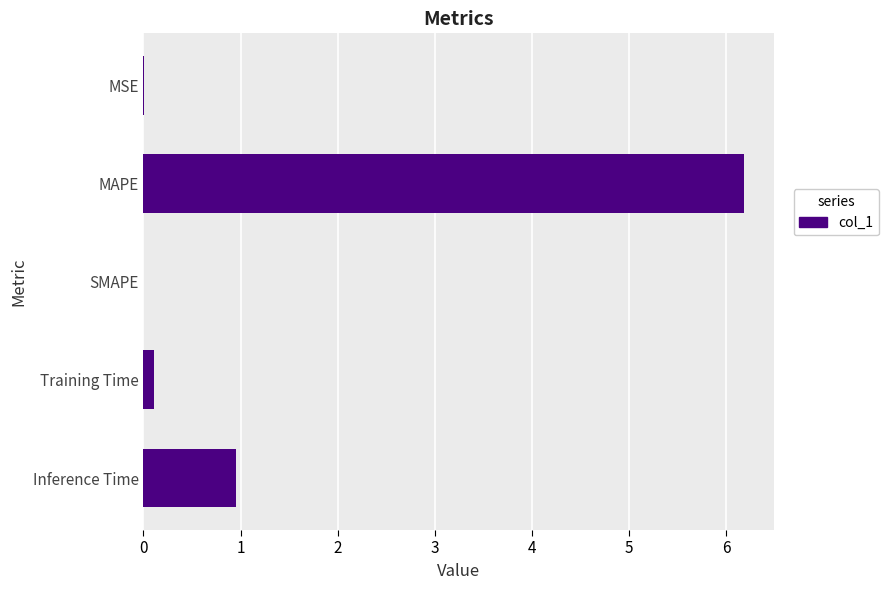

Does the chart contain stacked bars?

No